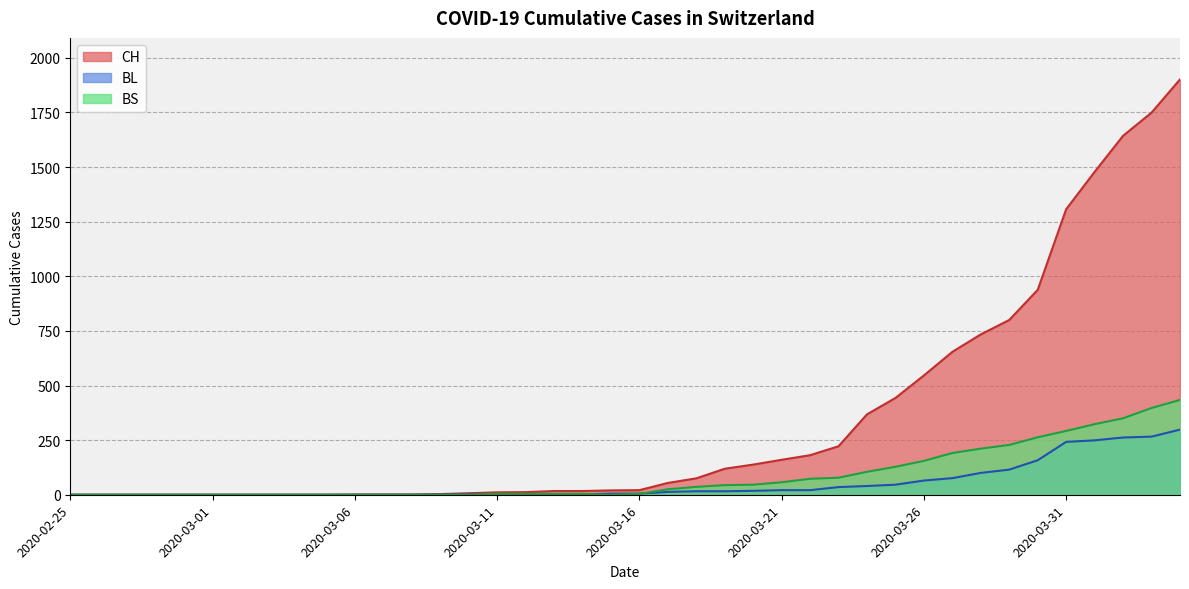

At 2020-03-16, list the series in order from largest to smallest.

CH, BL, BS